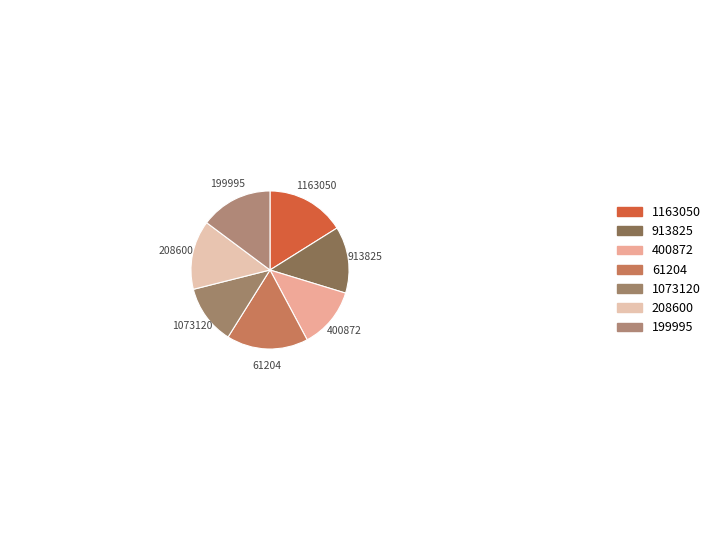

Count the number of slices in the pie.

7